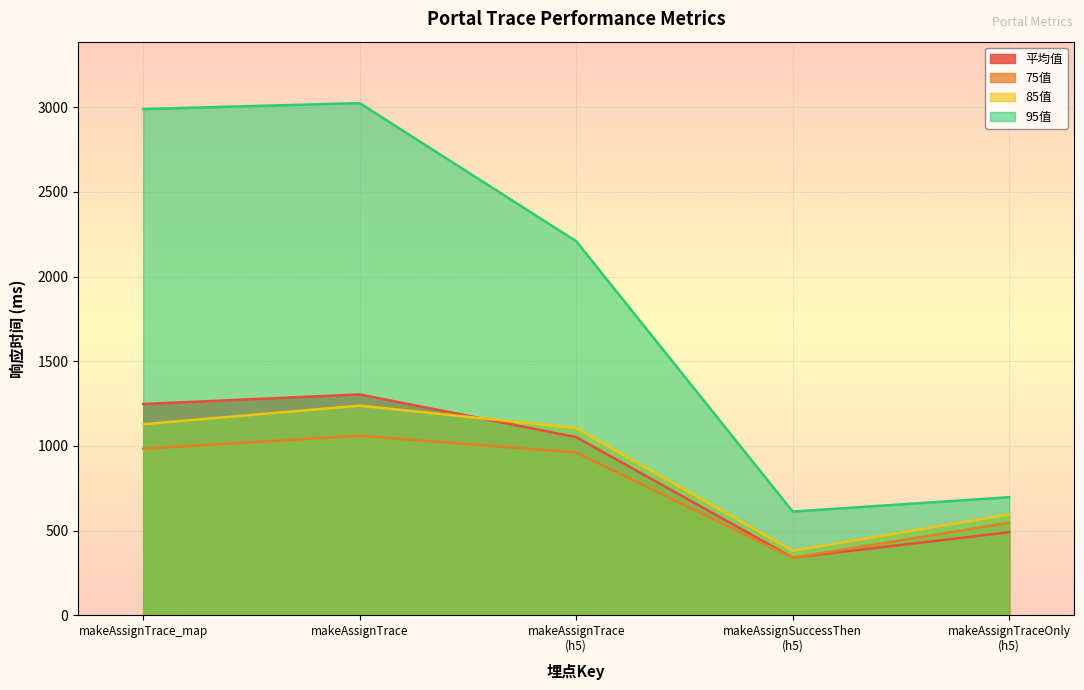

Rank the categories by 平均值 value from highest to lowest.

makeAssignTrace, makeAssignTrace_map, makeAssignTrace
(h5), makeAssignTraceOnly
(h5), makeAssignSuccessThen
(h5)